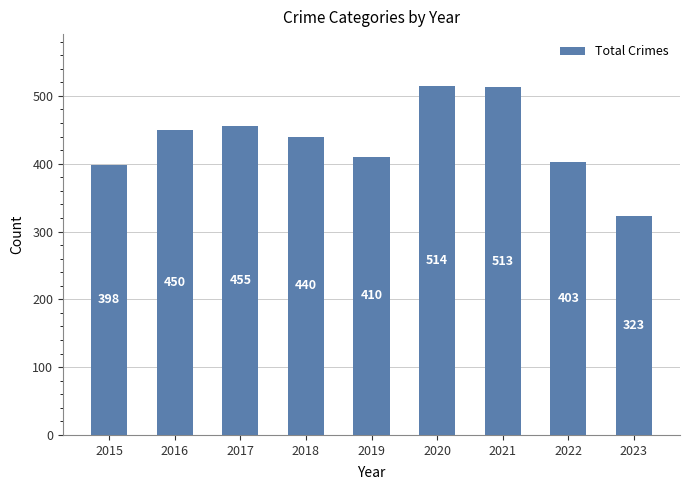

The value at 2021 is 832. True or false?

False